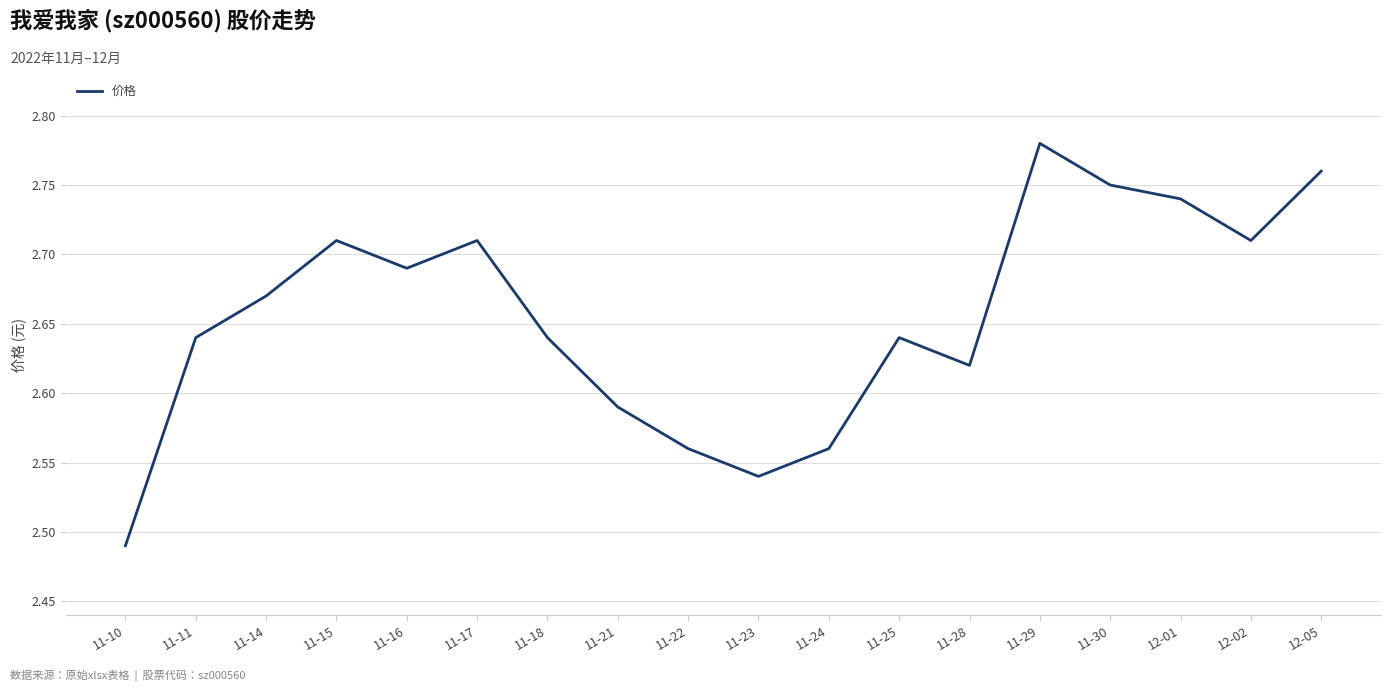

At which category does the data reach its first local peak?

11-15